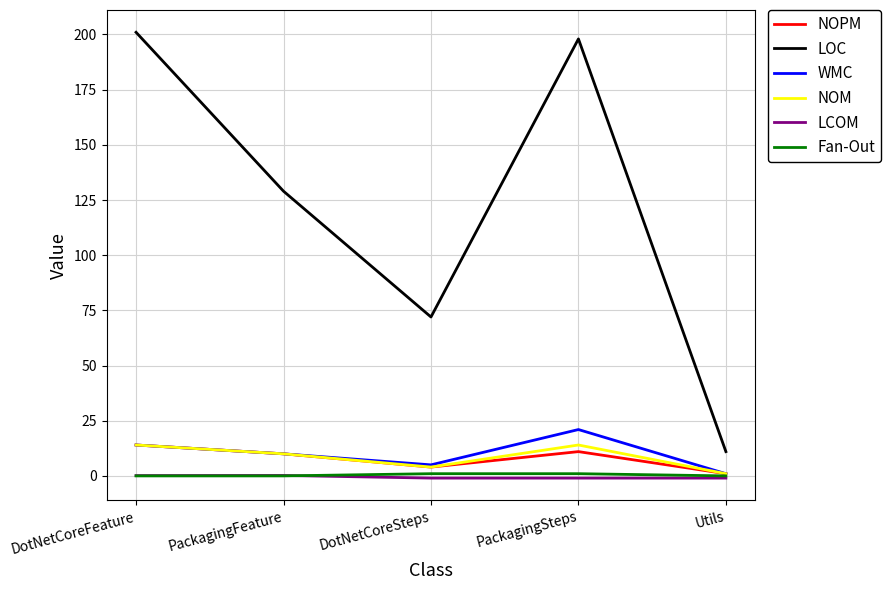

How many interior local peaks does the WMC series have?

1